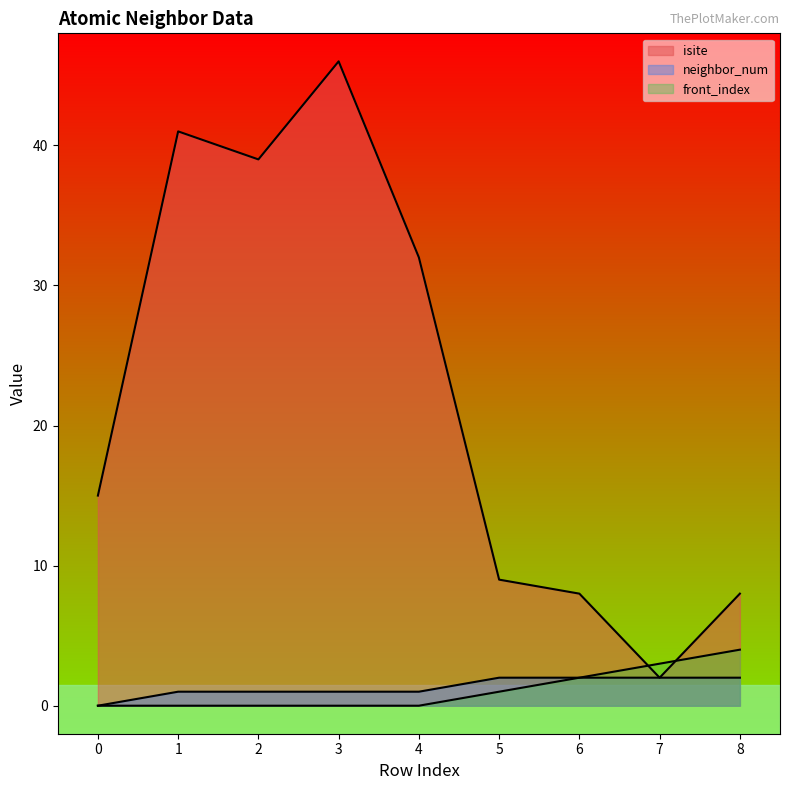

True or false: isite has a value of 15 at 5.

False